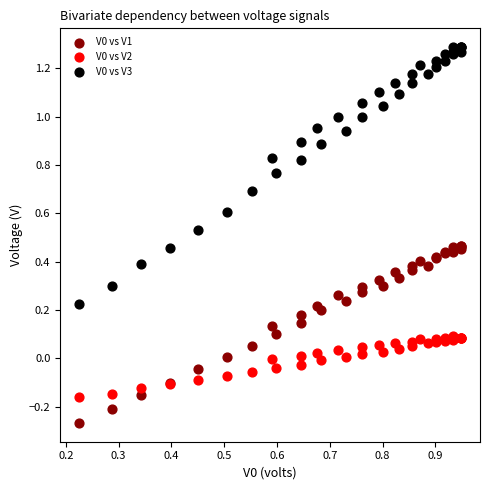

What is the X range (max minus min) for the scatter plot?

0.7